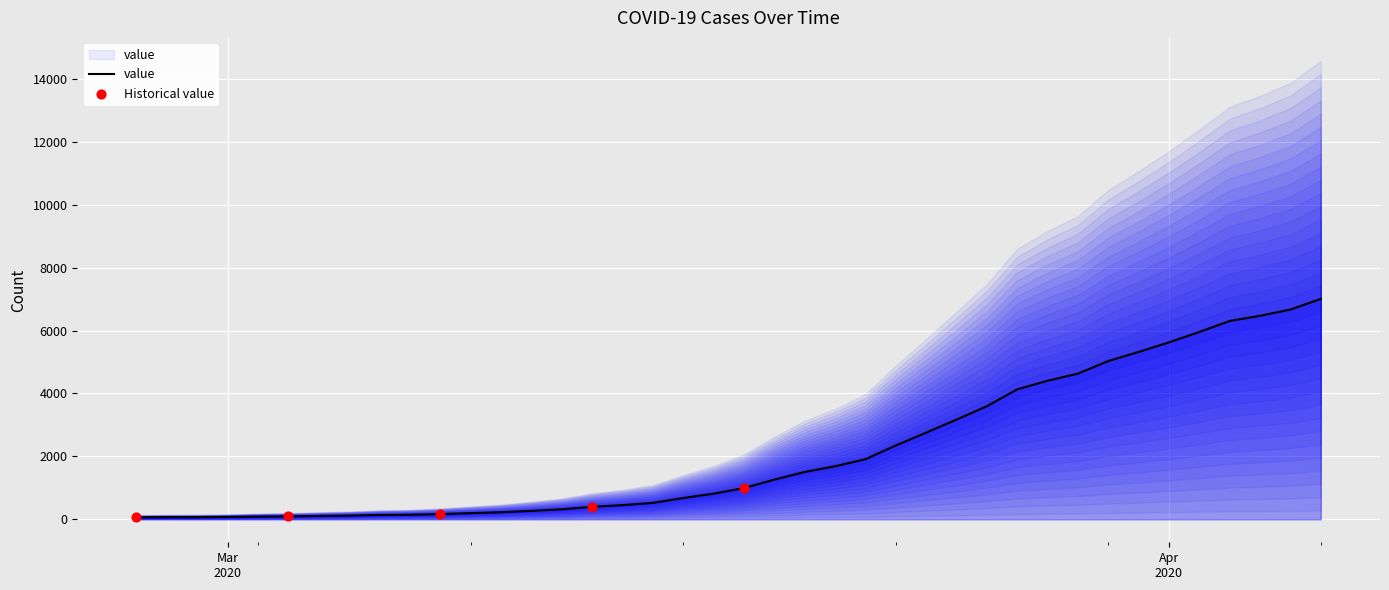

What is the ratio of the value at 2020-04-03 to the value at 2020-03-05?

53.0